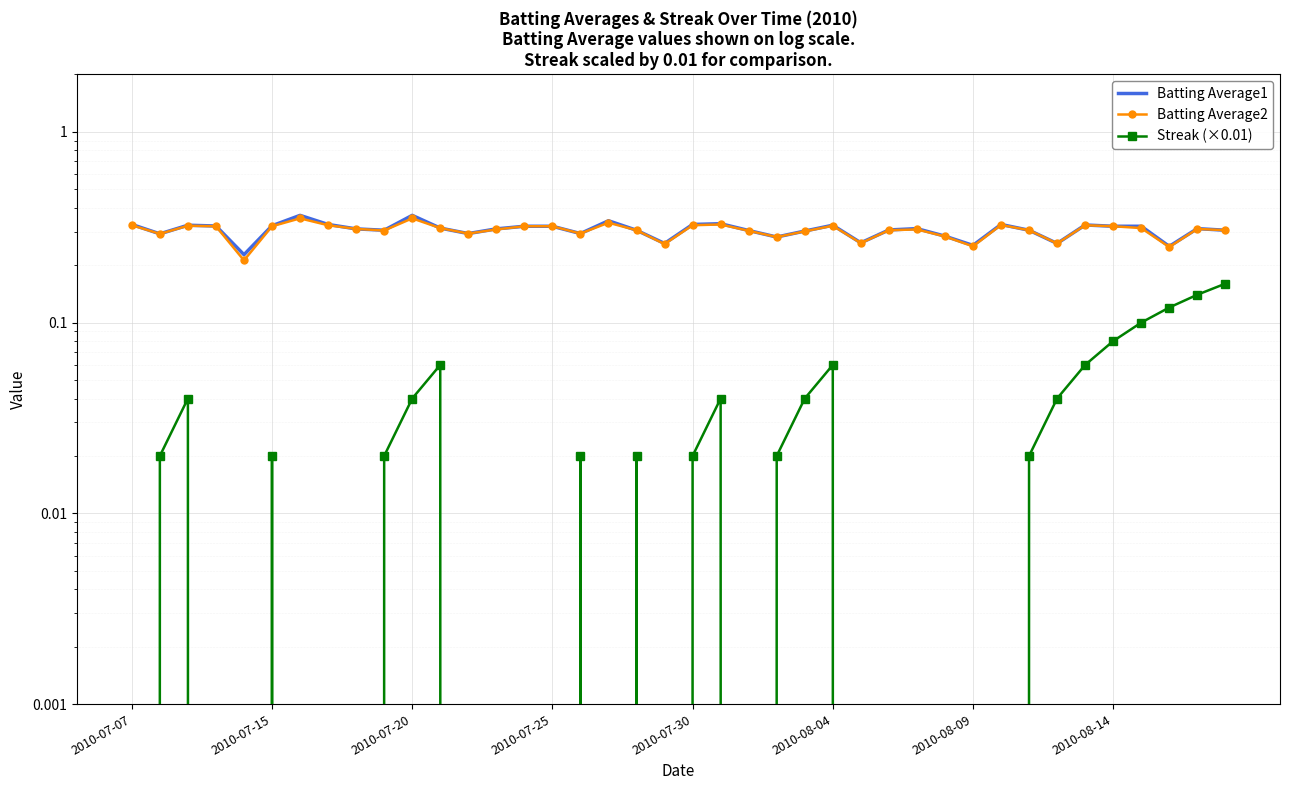

True or false: Batting Average1 has a value of 0.3 at 2010-07-15.

True